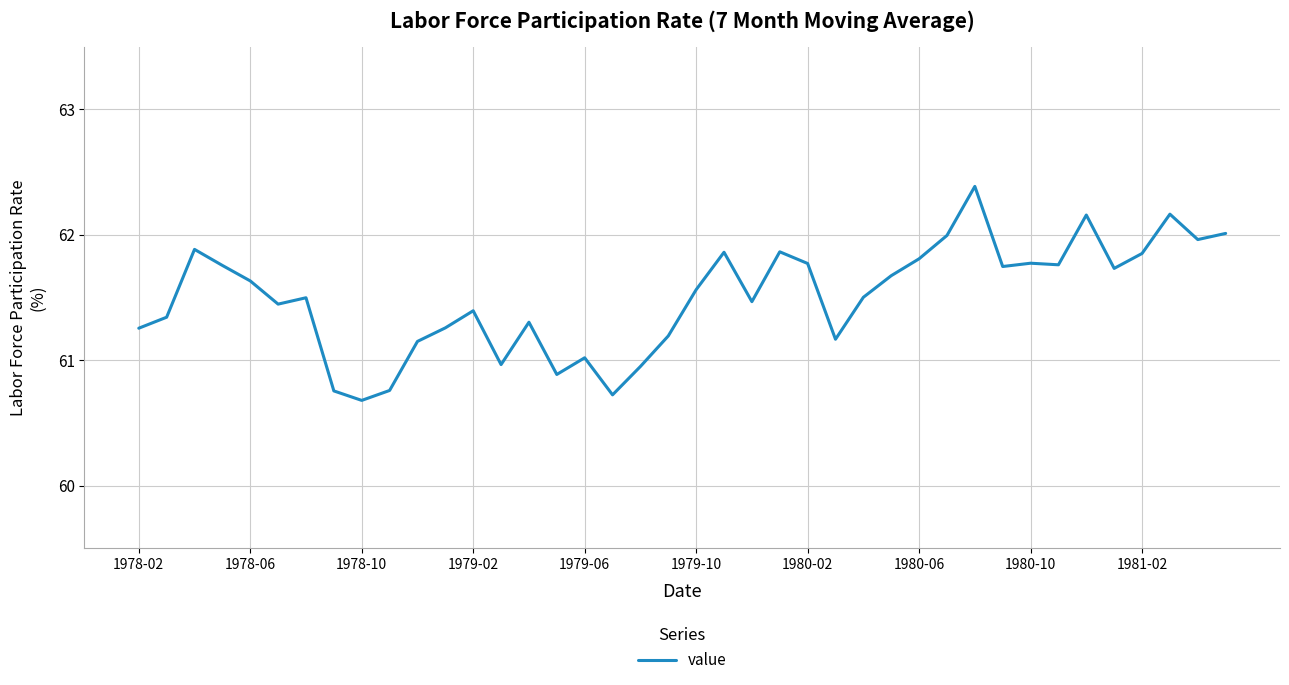

What is the minimum value shown in the chart?

60.7